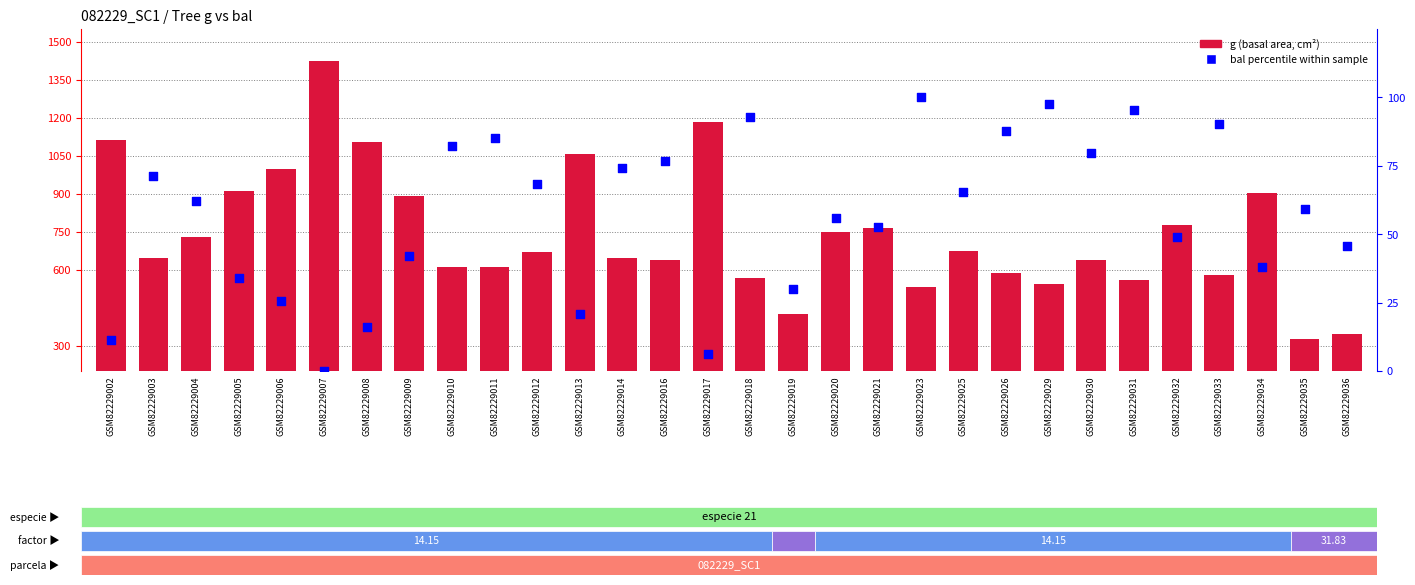

Which series has the widest spread of Y values?

g (basal area)